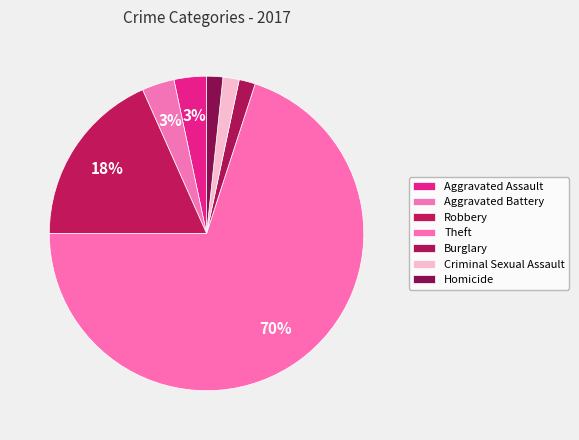

To the nearest percent, what is the difference between the largest and smallest slice percentages?

68%